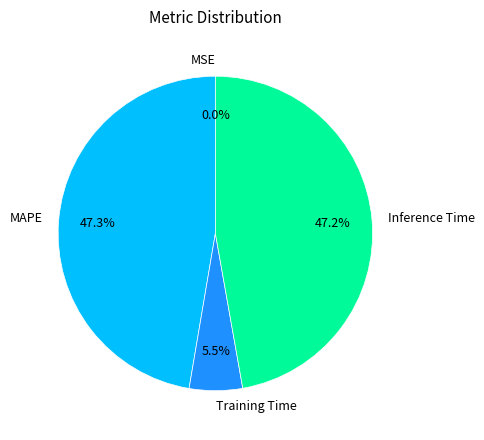

Is there a majority slice in this chart?

No